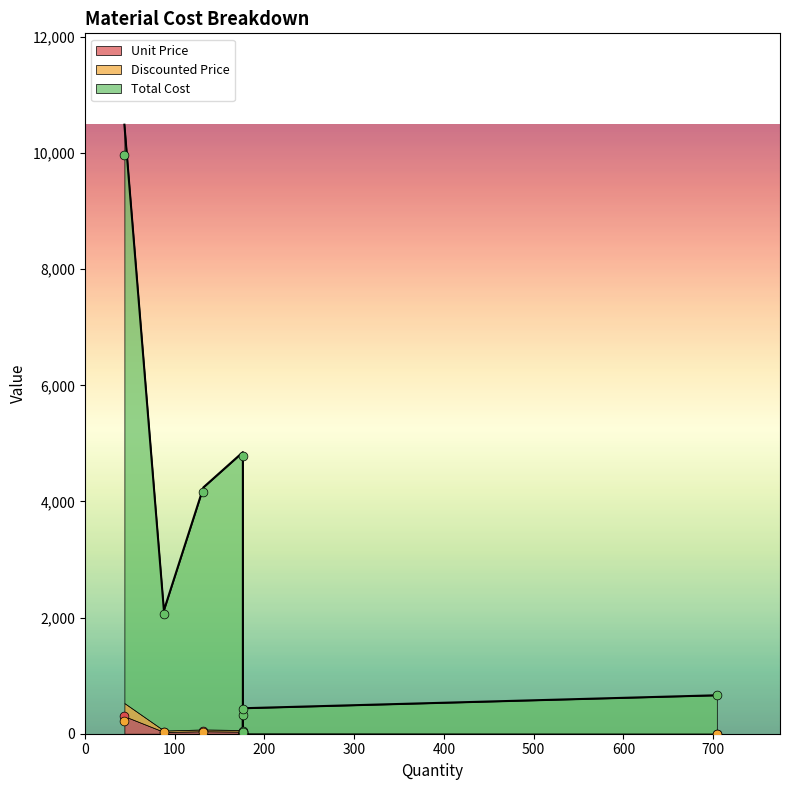

Which series reaches the minimum Y coordinate?

Discounted Price